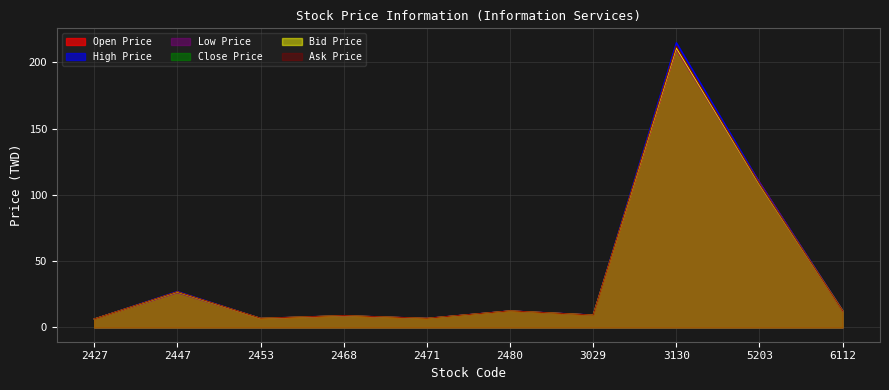

What is the difference between the maximum and second lowest values in the Open Price series?

203.1